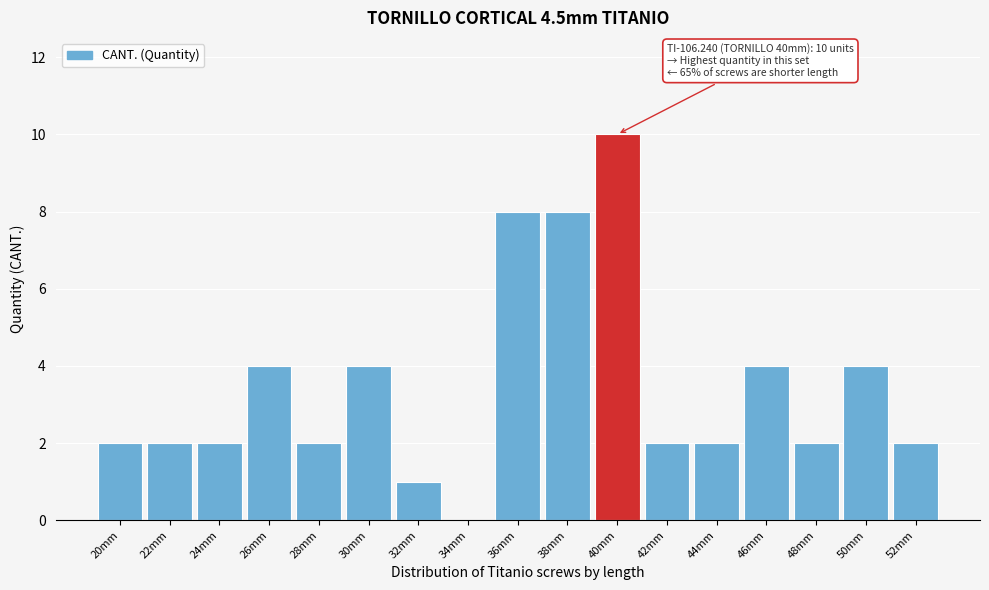

Reading left to right, transcribe all the data shown in this chart.

20mm=2	22mm=2	24mm=2	26mm=4	28mm=2	30mm=4	32mm=1	34mm=0	36mm=8	38mm=8	40mm=10	42mm=2	44mm=2	46mm=4	48mm=2	50mm=4	52mm=2